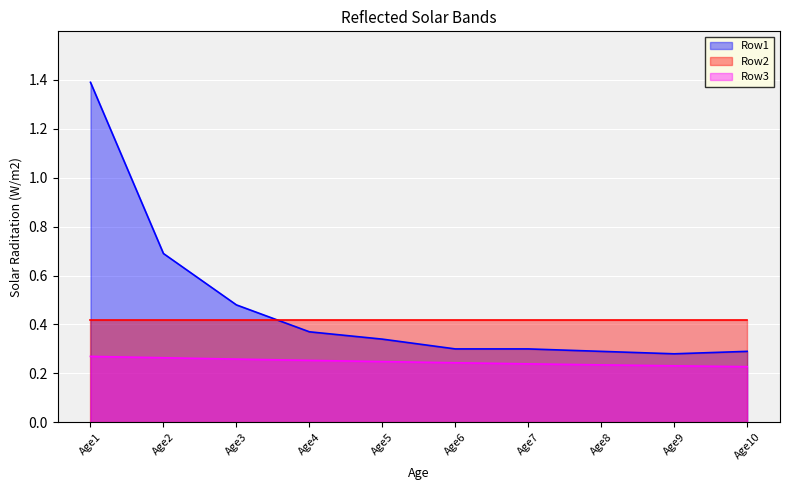

Is the value of Row3 at Age2 greater than the value of Row1 at Age1?

No